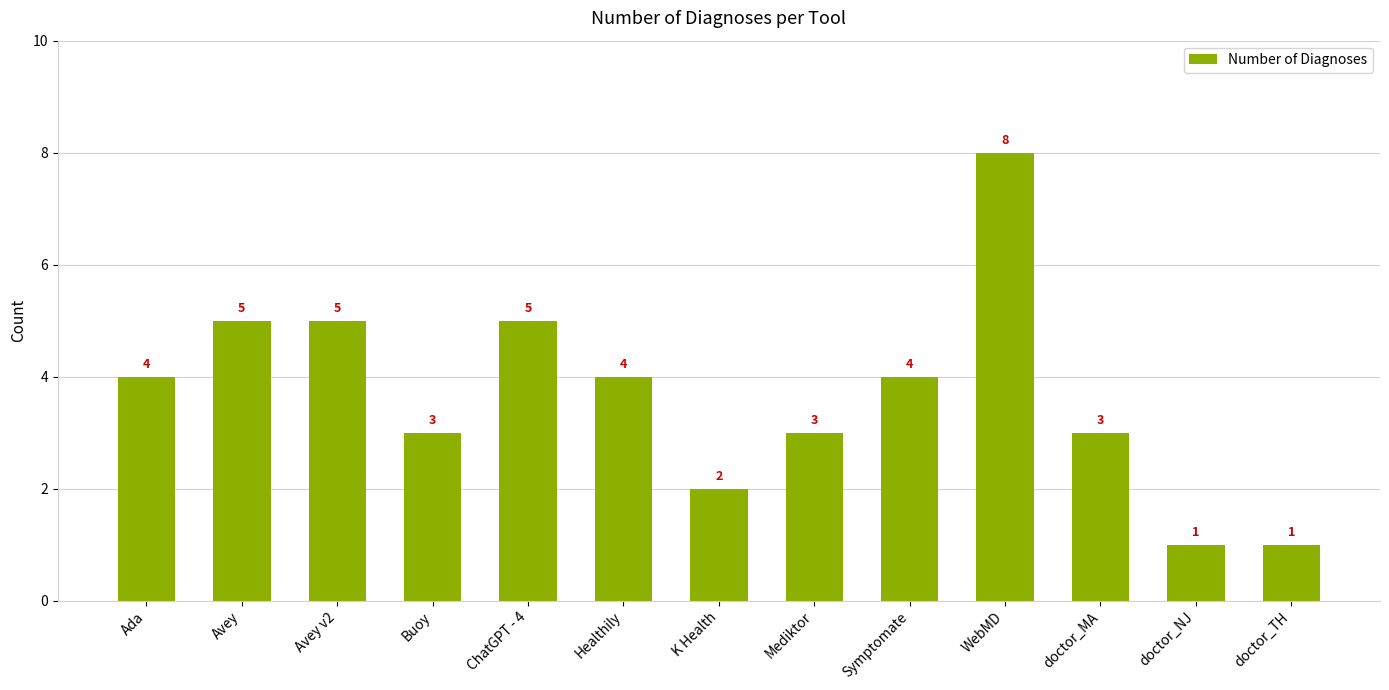

Approximately how many times larger is the value at Avey v2 compared to WebMD?

0.6